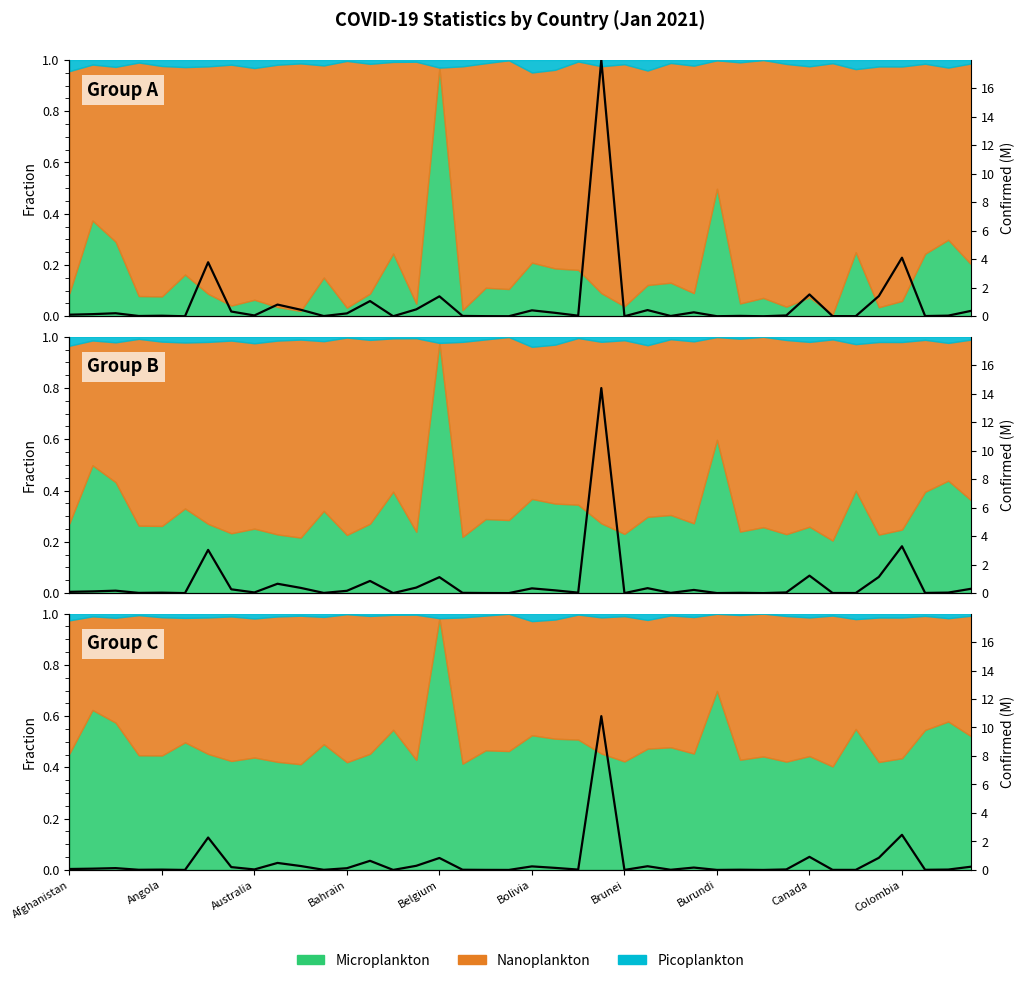

Where is Recovered nearest to the value 0?

Brunei